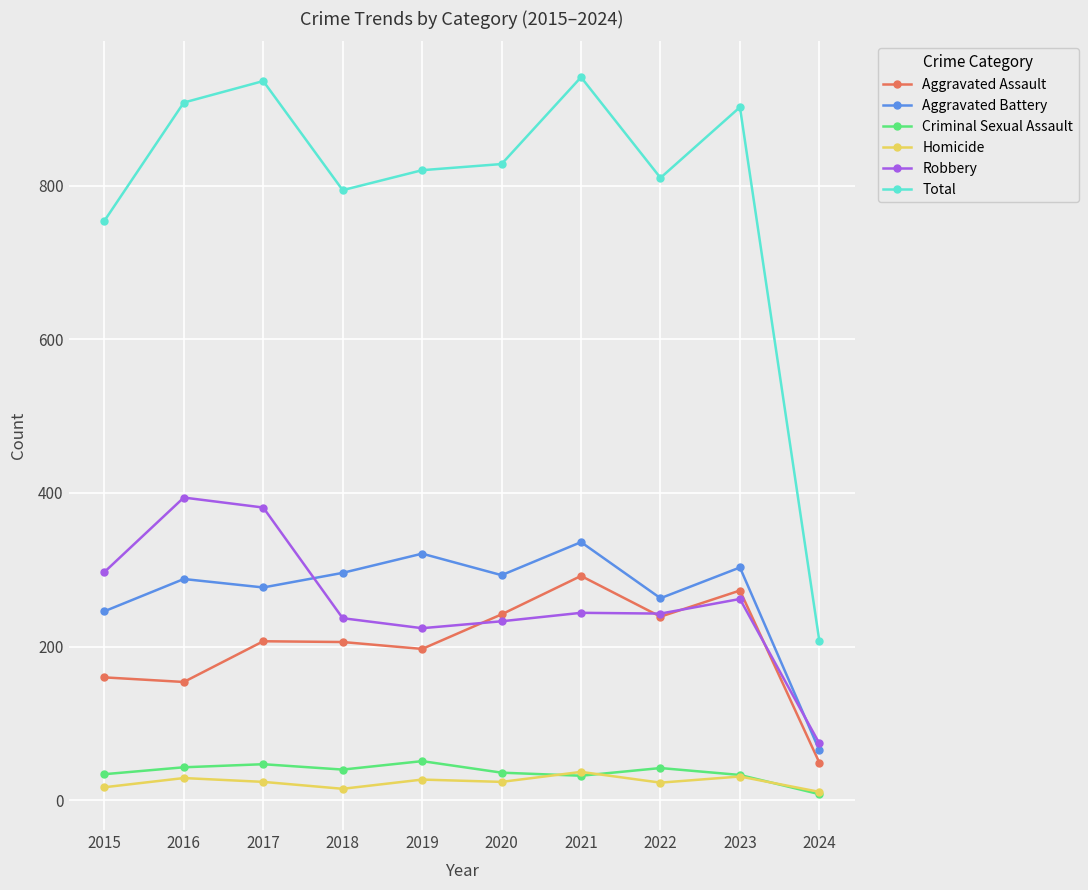

At how many categories does at least one series exceed 856?

4